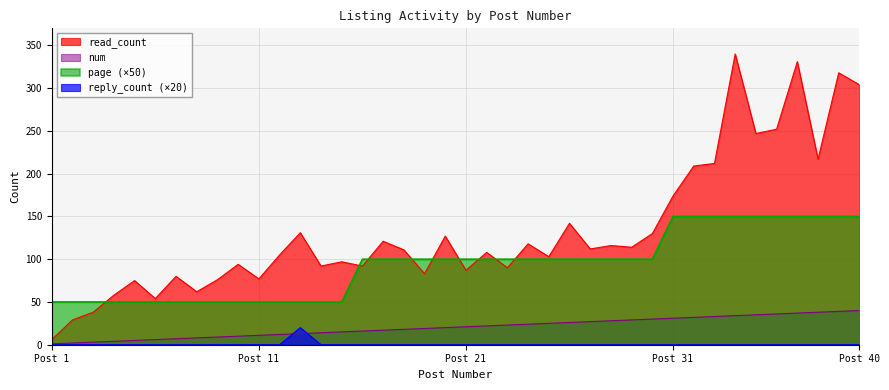

What is the difference between the highest and lowest values at 34?

340